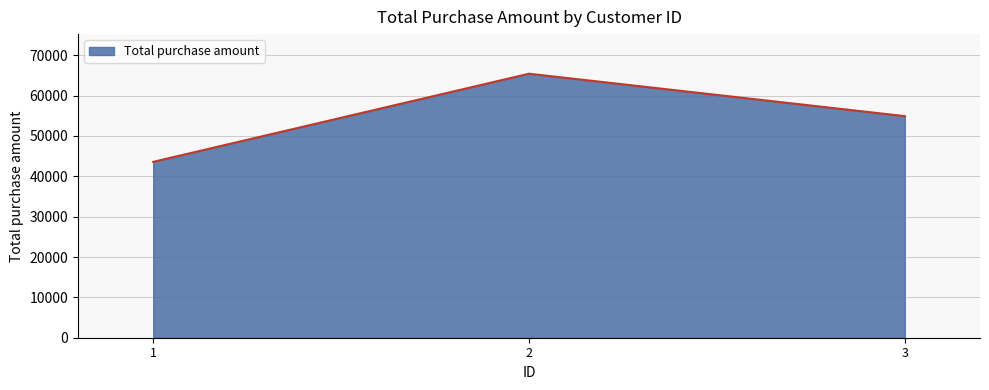

Does the chart have visible grid lines?

Yes